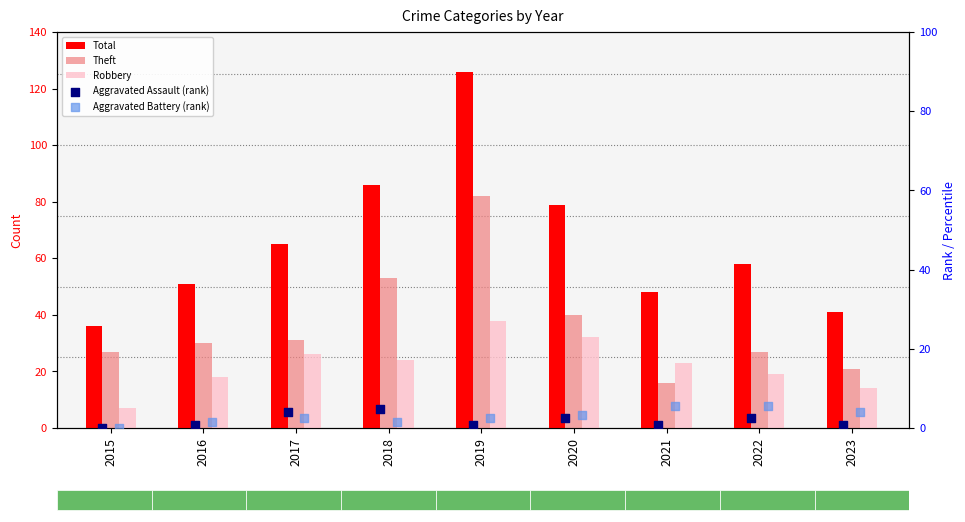

Which series has the largest total across all categories?

Total